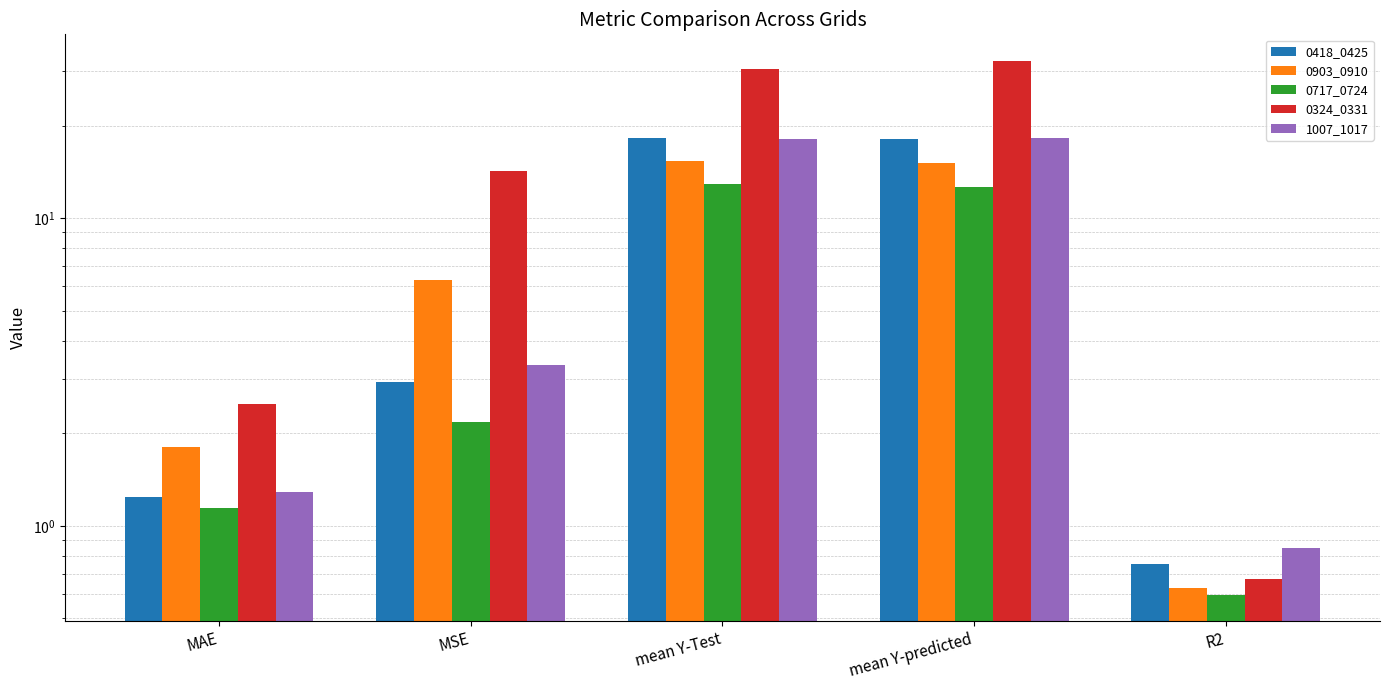

Reading left to right, transcribe all the data shown in this chart.

0418_0425: MAE=1.2	MSE=2.9	mean Y-Test=18.2	mean Y-predicted=18.1	R2=0.8
0903_0910: MAE=1.8	MSE=6.3	mean Y-Test=15.3	mean Y-predicted=15.1	R2=0.6
0717_0724: MAE=1.1	MSE=2.2	mean Y-Test=12.9	mean Y-predicted=12.7	R2=0.6
0324_0331: MAE=2.5	MSE=14.2	mean Y-Test=30.6	mean Y-predicted=32.4	R2=0.7
1007_1017: MAE=1.3	MSE=3.3	mean Y-Test=18.1	mean Y-predicted=18.2	R2=0.8